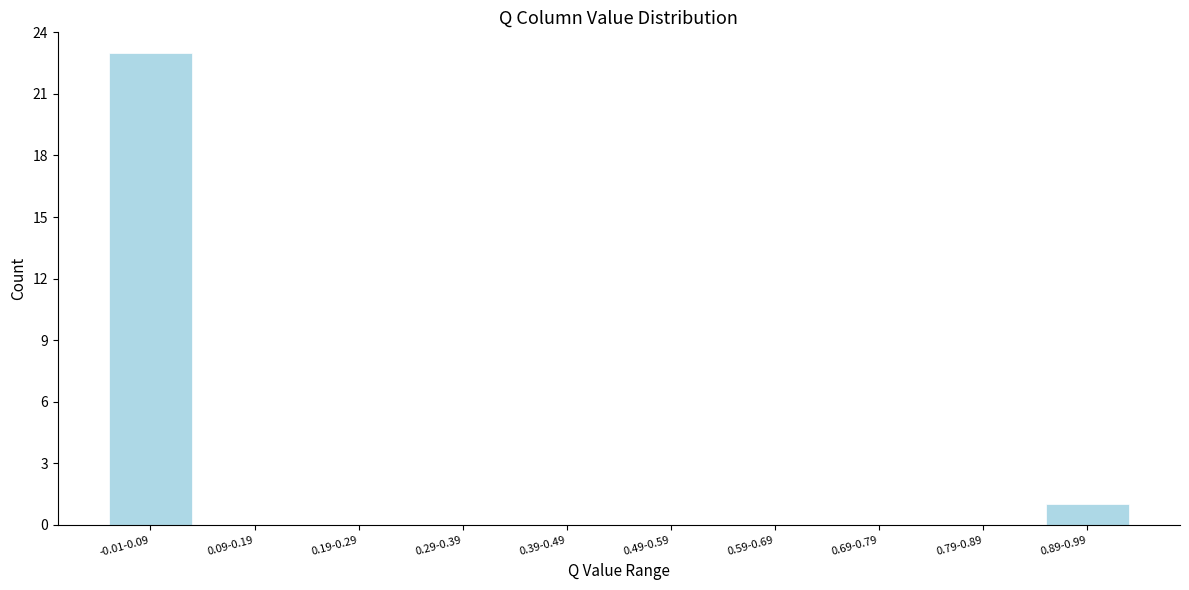

Reading left to right, list all the values displayed in this chart.

-0.01-0.09=23	0.09-0.19=0	0.19-0.29=0	0.29-0.39=0	0.39-0.49=0	0.49-0.59=0	0.59-0.69=0	0.69-0.79=0	0.79-0.89=0	0.89-0.99=1